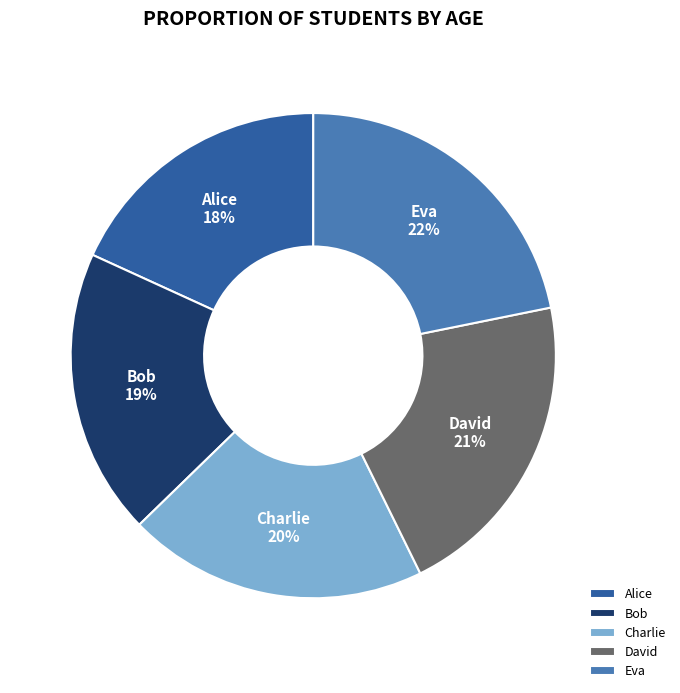

To the nearest percent, what percentage of the pie is David?

21%